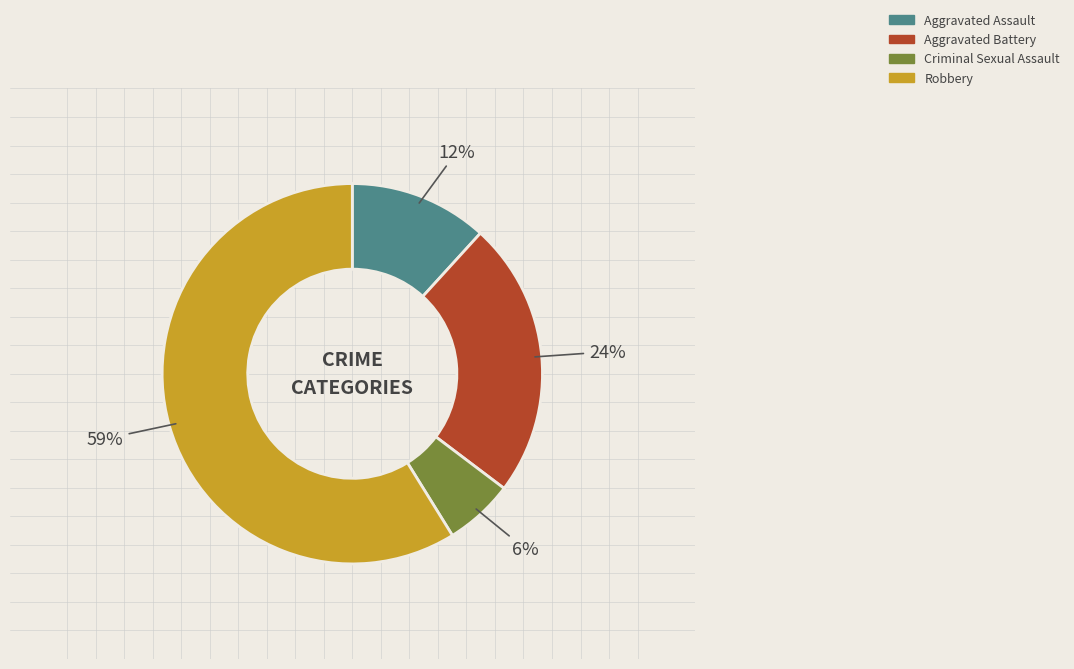

What percentage is the Criminal Sexual Assault slice, to the nearest percent?

6%